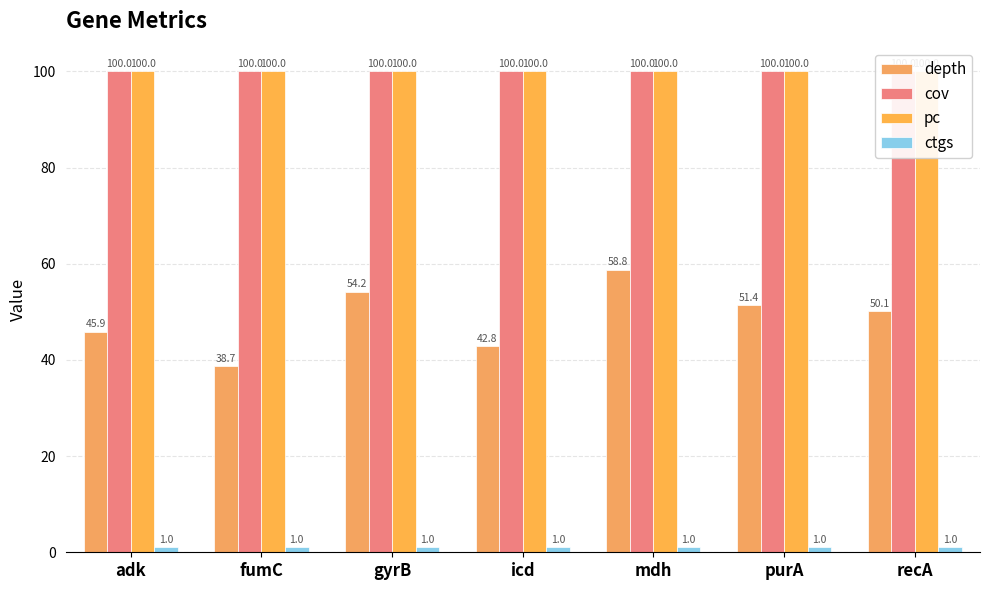

At how many categories does at least one series exceed 18?

7